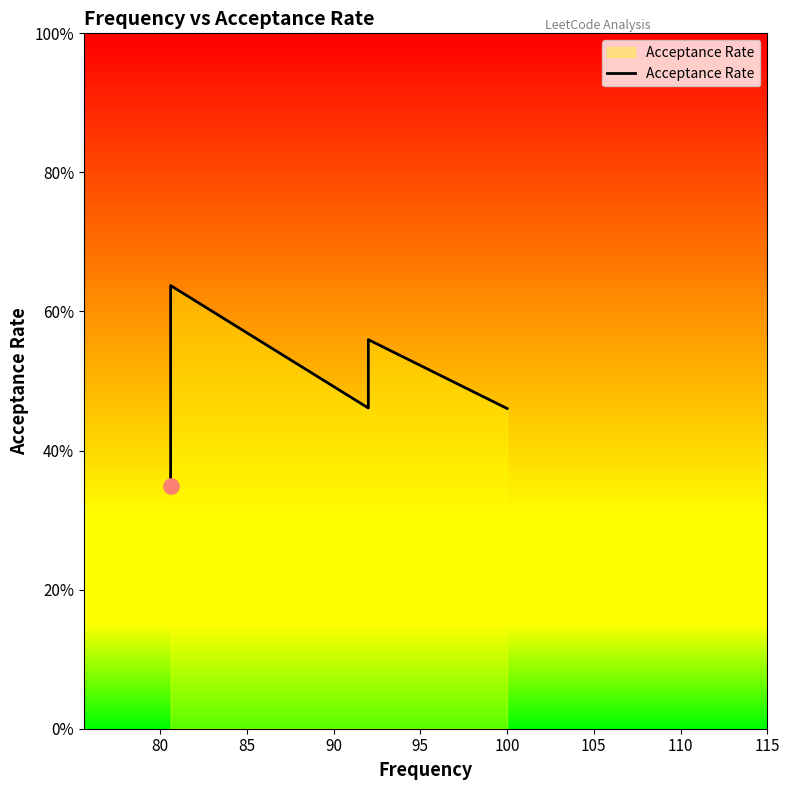

Between 80 and 85, which is larger?

85